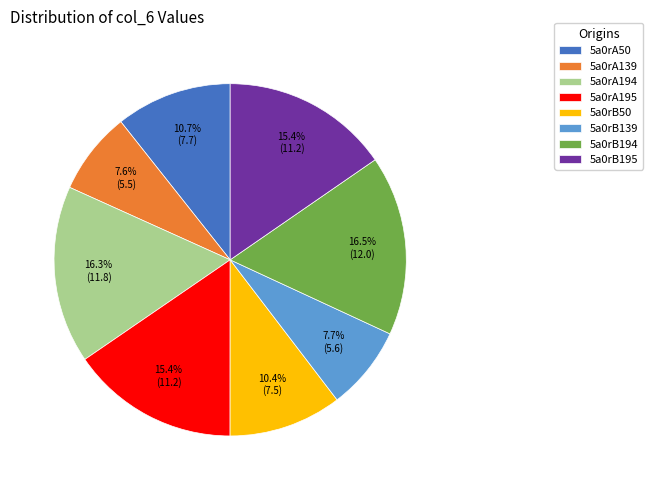

Does 5a0rB195 represent more than half of the total?

No